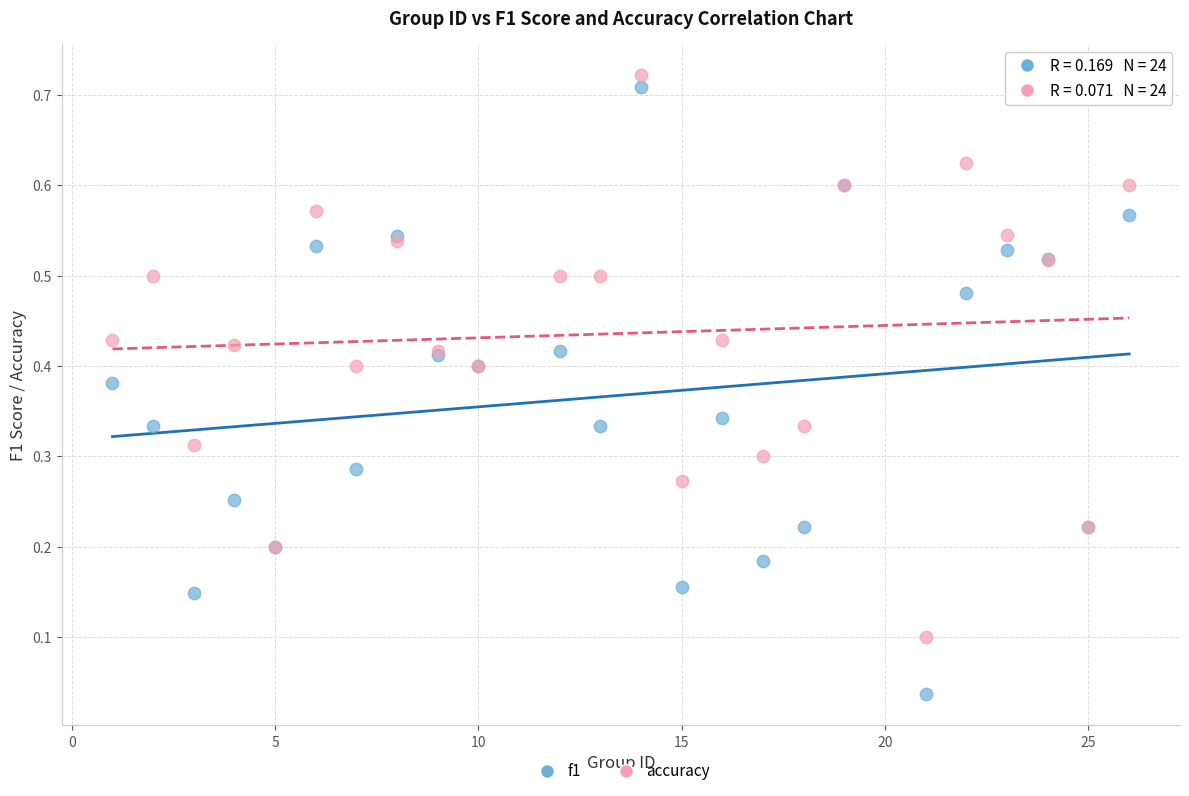

What is the X range (max minus min) for the scatter plot?

25.0